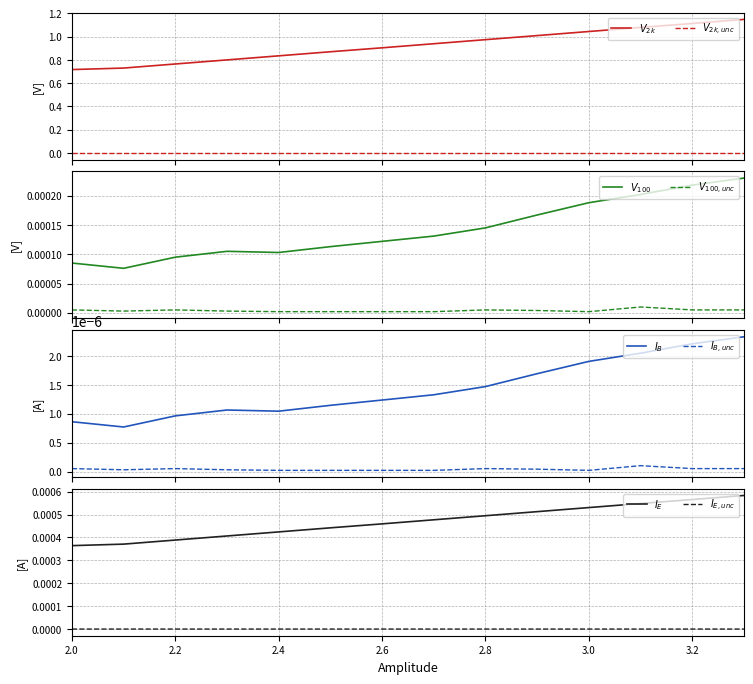

The value of V100 Uncertainty at 2.4 is 0.0. True or false?

False